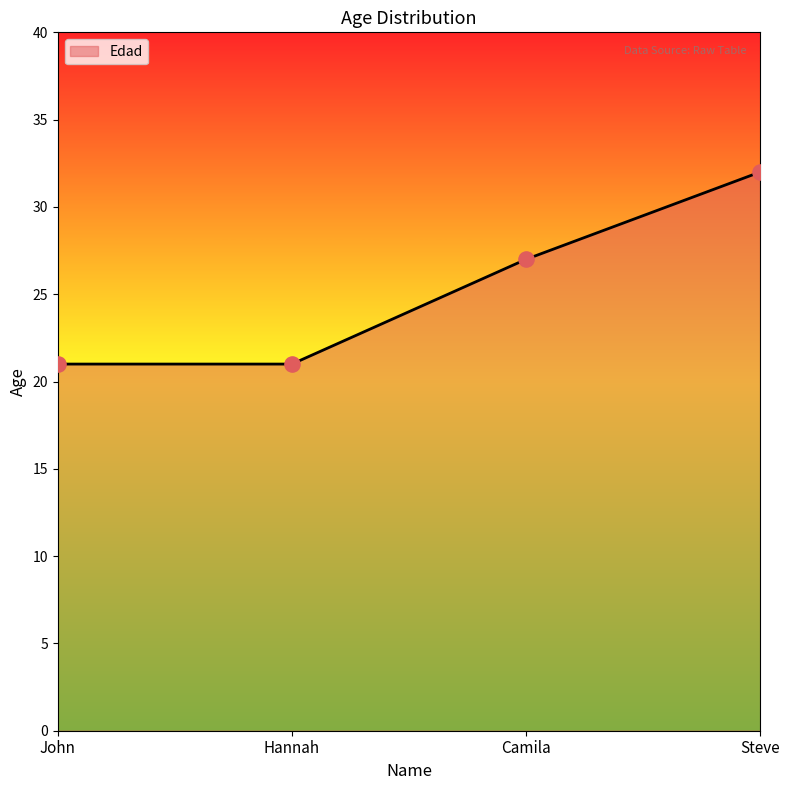

What is the ratio of the value at Steve to the value at Hannah?

1.5